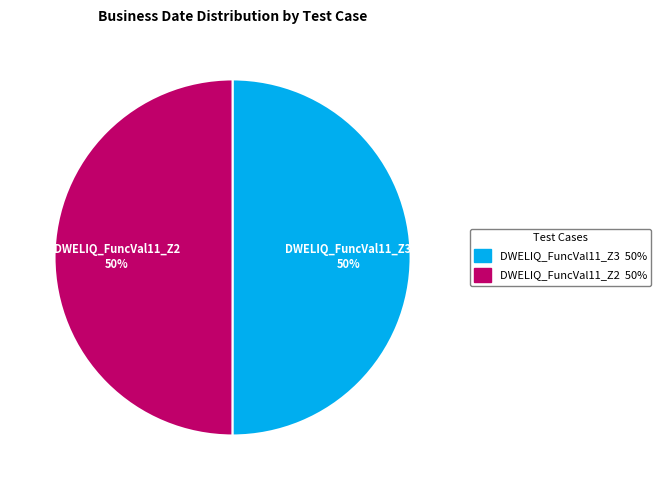

True or false: DWELIQ_FuncVal11_Z3 accounts for 50% of the total.

True